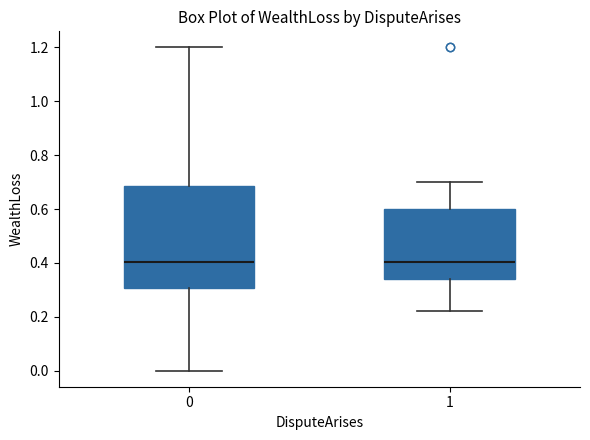

Reading left to right, transcribe this box plot: for each box, give where its median line is, the range the box spans, and where its two whiskers end, as read against the y-axis. The values are not printed on the chart, so give them approximately, as read against the axis.

0: median 0.40, box 0.30 to 0.68, whiskers 0.00 to 1.20
1: median 0.40, box 0.34 to 0.60, whiskers 0.22 to 0.70